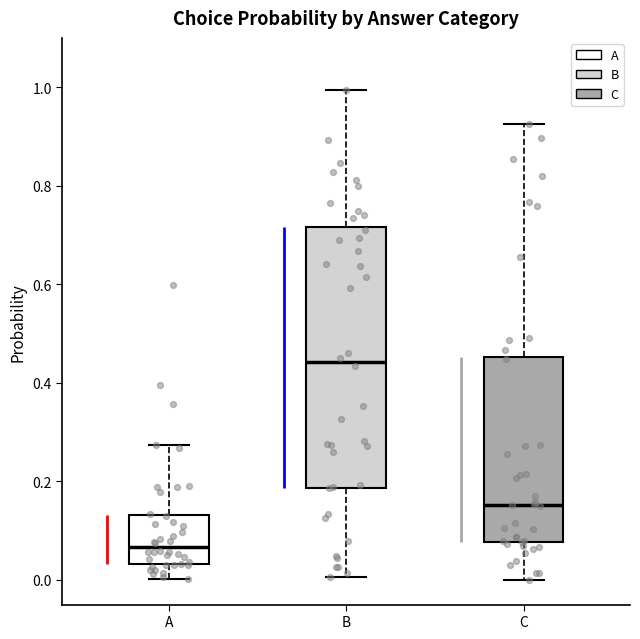

Which box's median line is the highest?

B